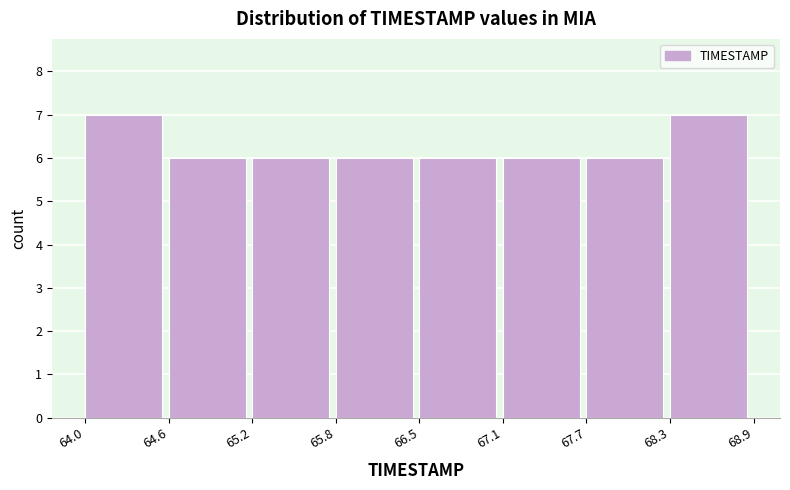

How tall is the bar that spans 68.3 to 68.9 on the x-axis? The values are not printed on the chart, so give them approximately, as read against the axis.

7